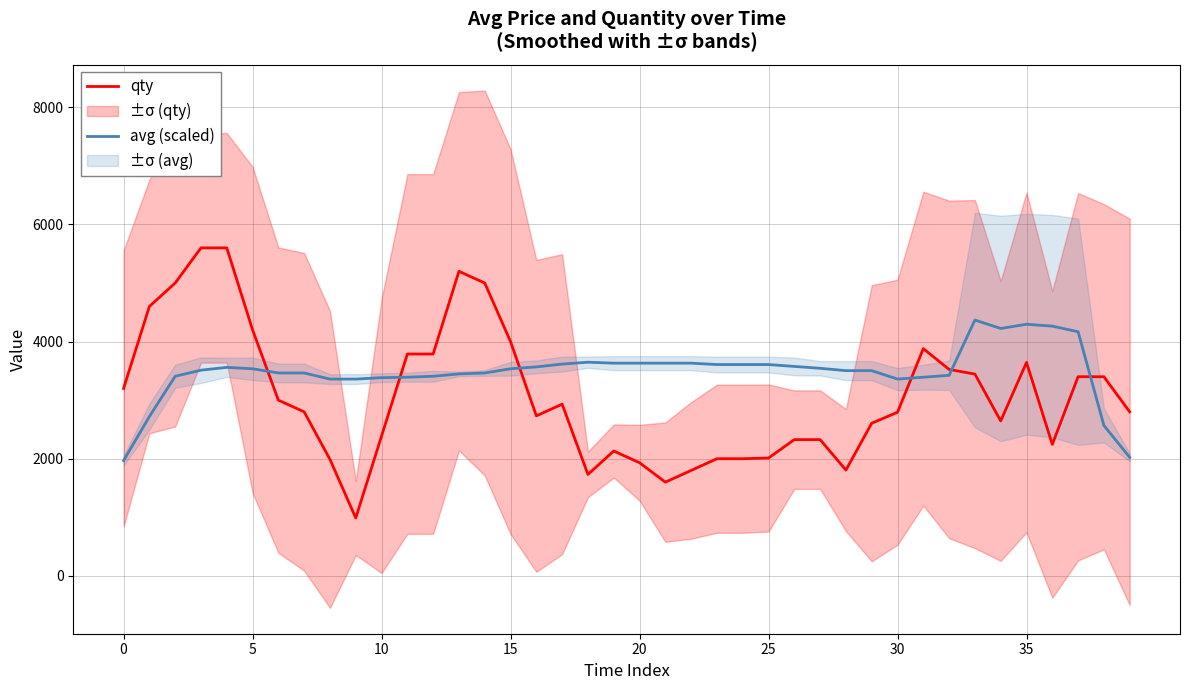

What is the minimum value for qty?

988.4